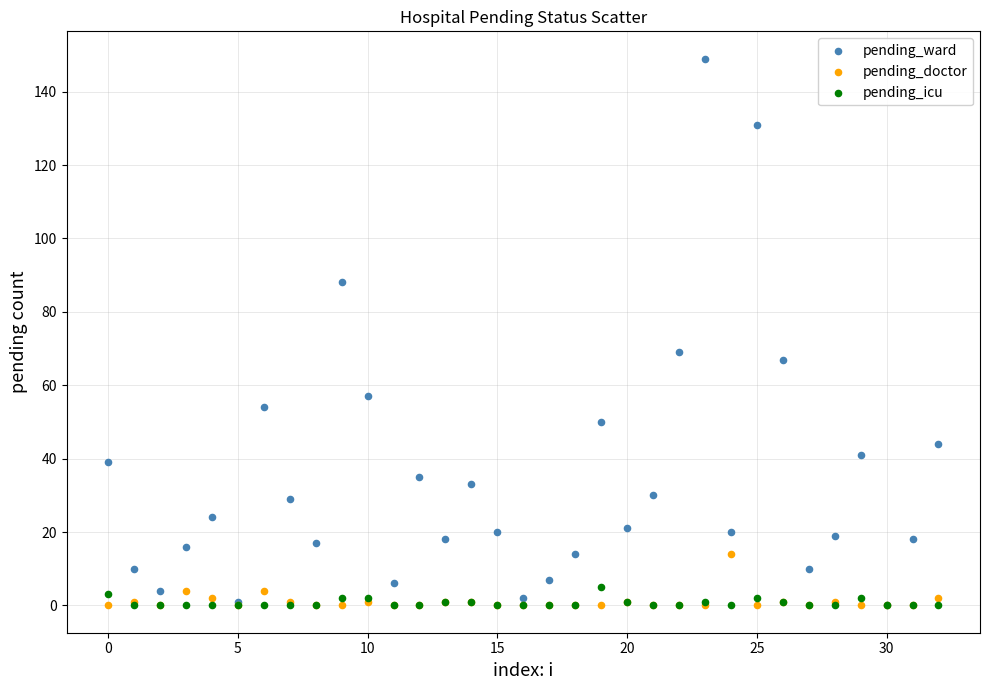

Across all series, what Y value is closest to 74?

69